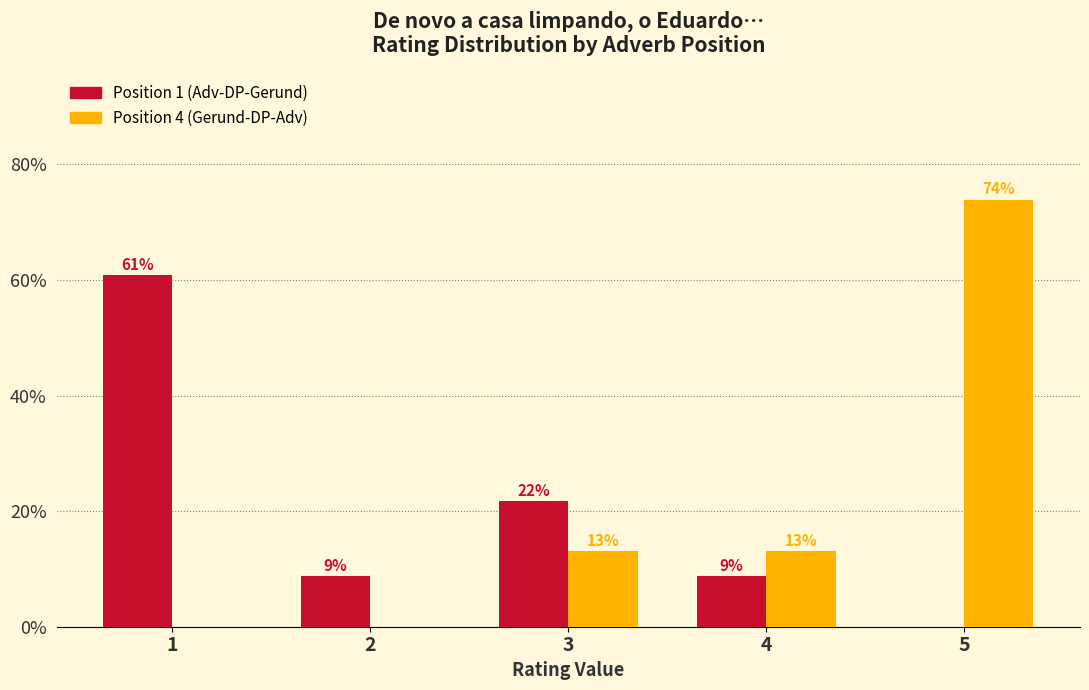

What is the greatest value displayed?

73.9